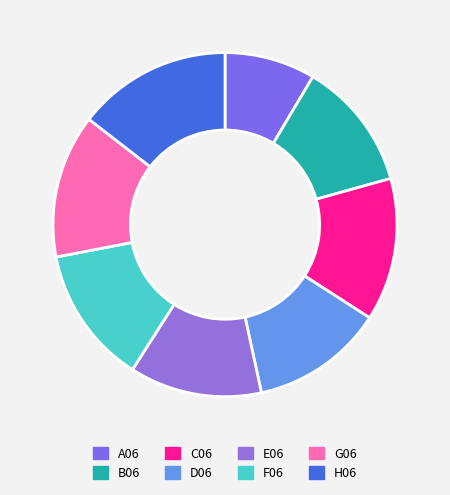

To the nearest percent, what percentage of the pie is F06?

13%